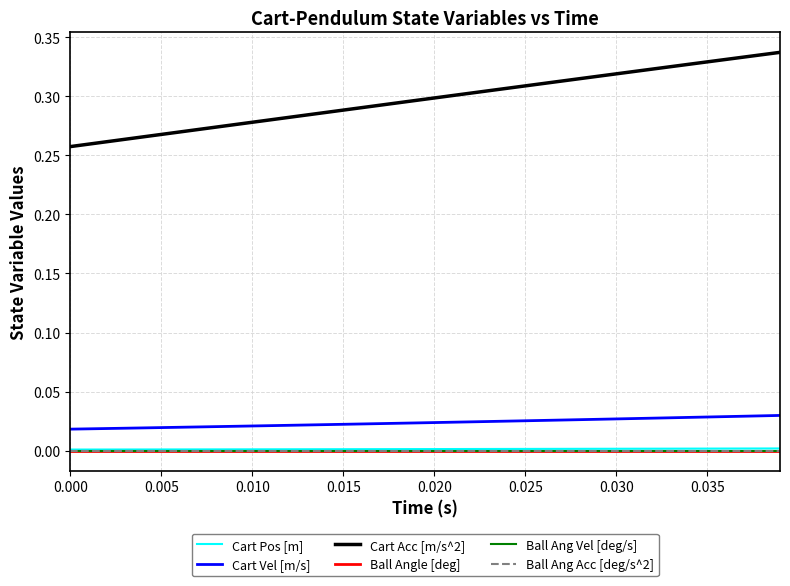

How many lines are shown in the chart?

6